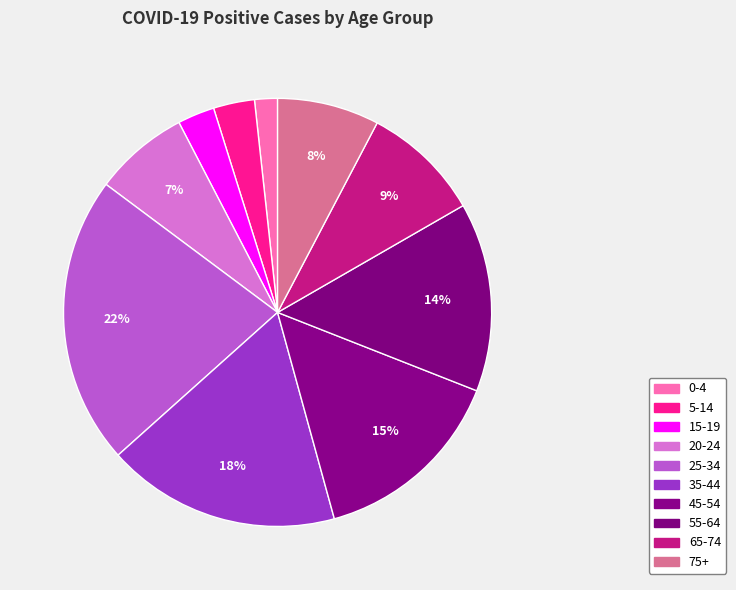

Count the number of slices in the pie.

10